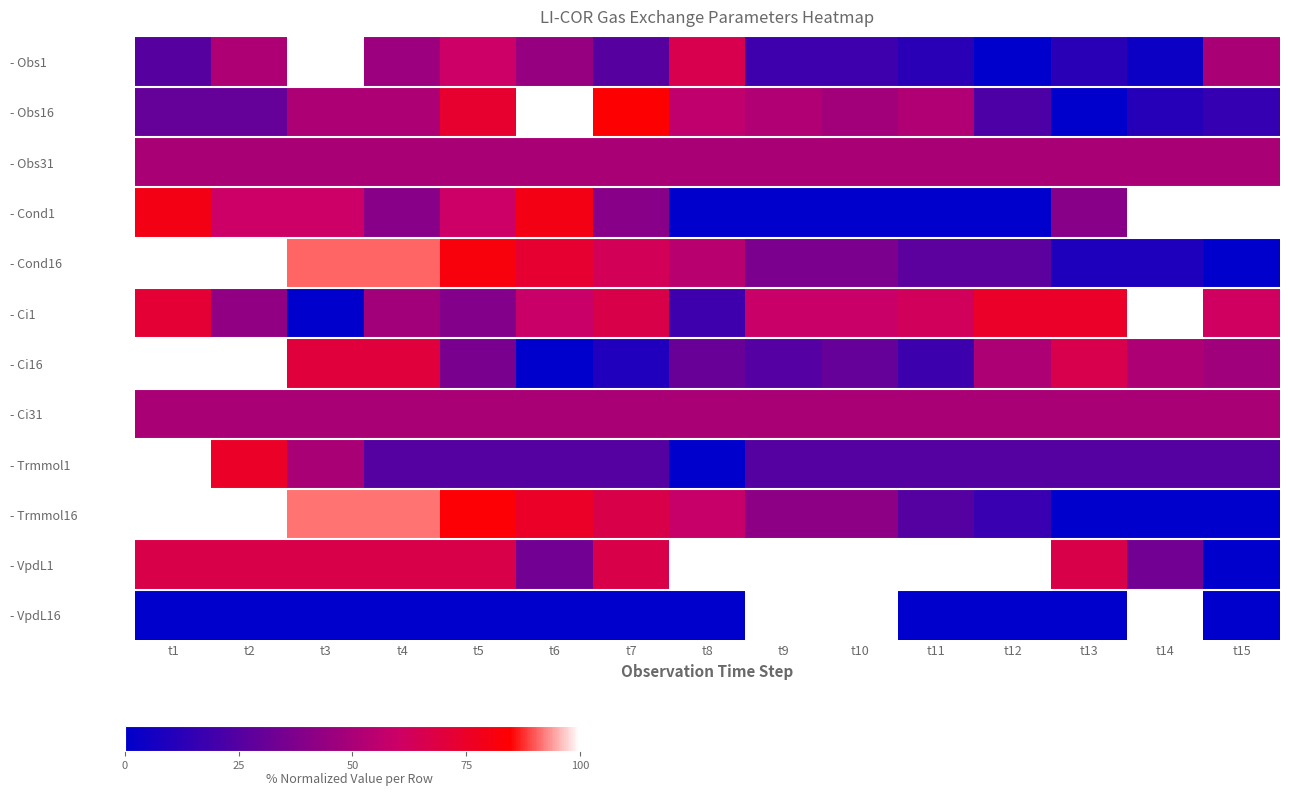

Count the number of categories in the chart.

15